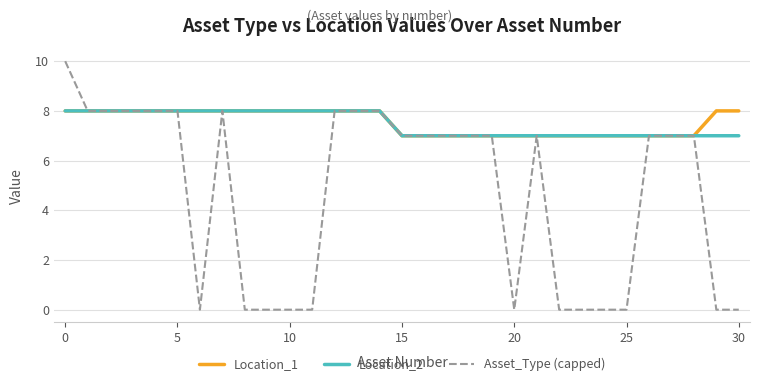

What are all the series names shown in the legend?

Location_1, Location_2, Asset_Type (capped)